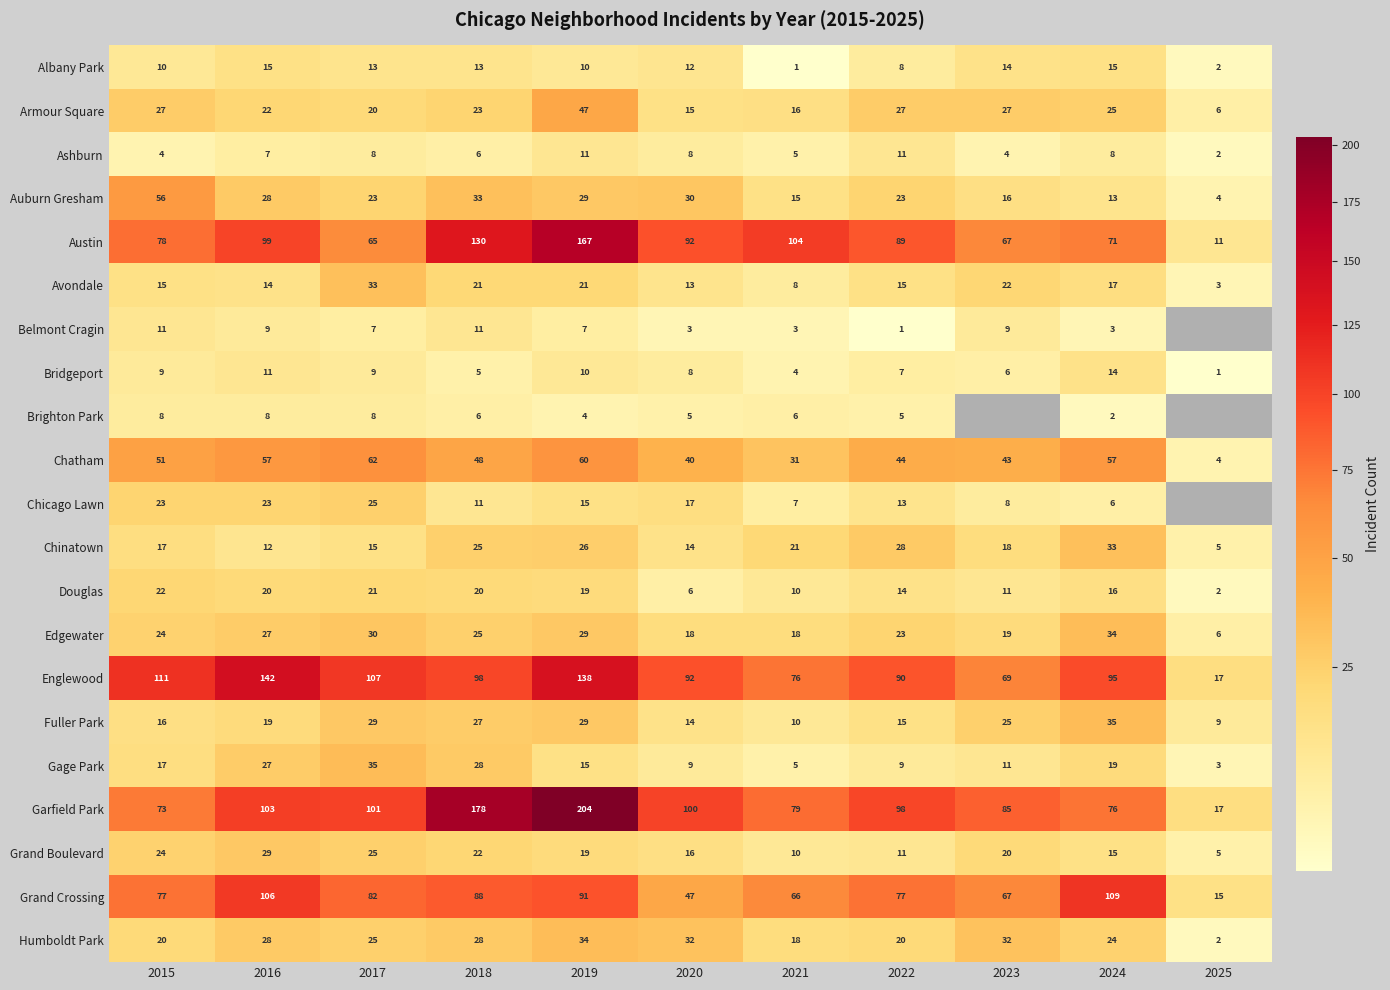

What is the highest value of the Chatham series?

62